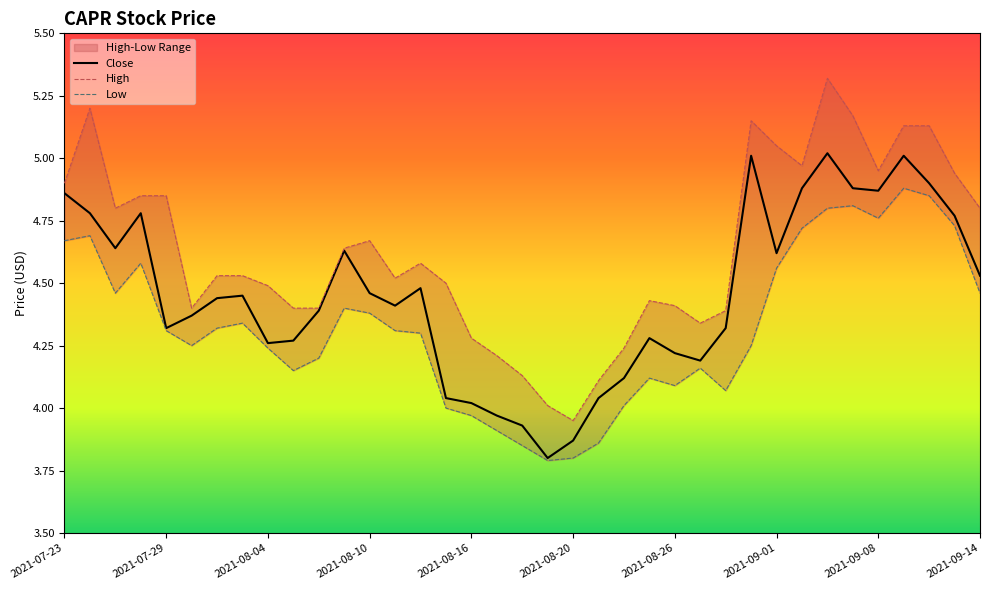

True or false: Close has a value of 7.0 at 2021-08-26.

False